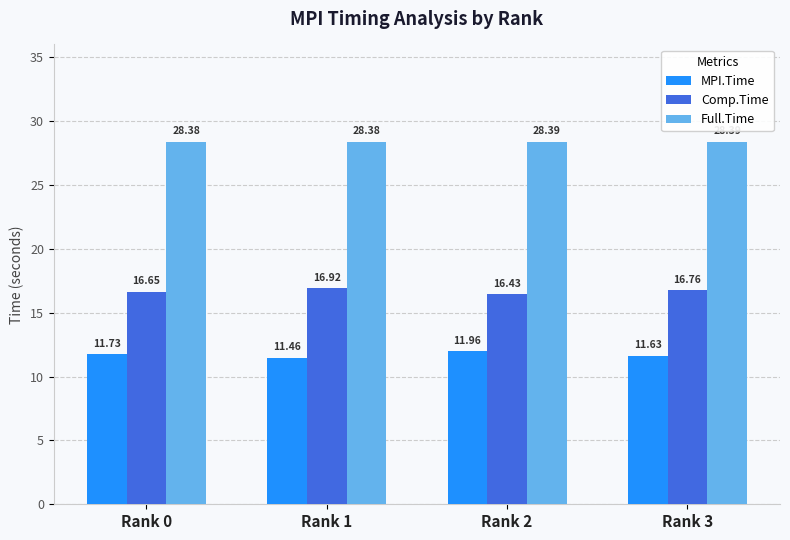

What is the minimum value shown in the chart?

11.5